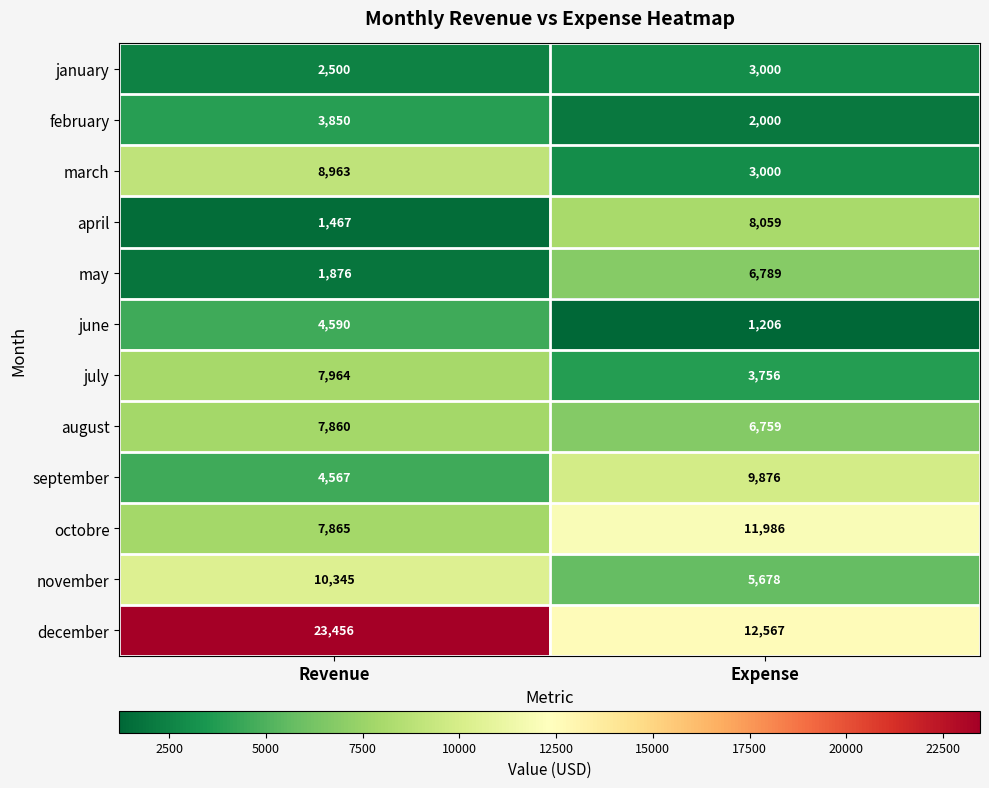

What is the approximate value of january at Expense, to the nearest 50?

3000